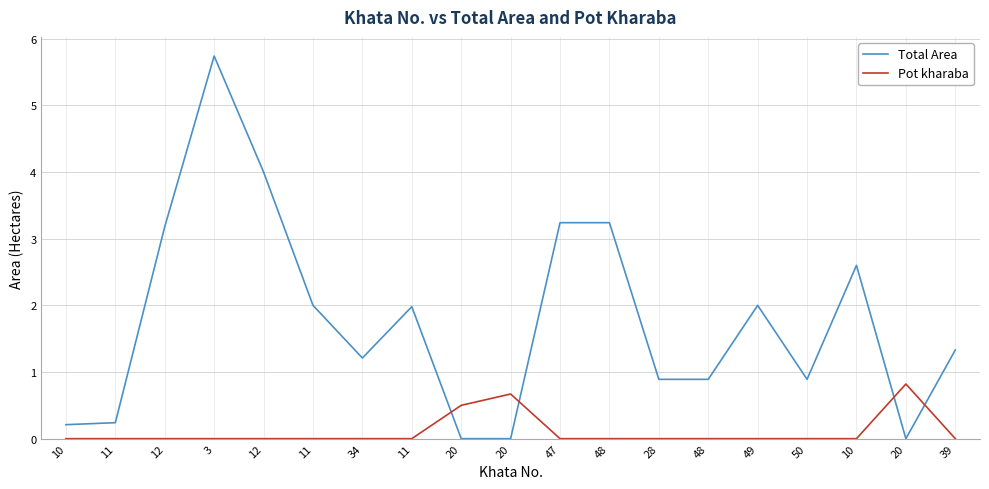

Which series ends up on top after the final intersection of Total Area and Pot kharaba?

Total Area